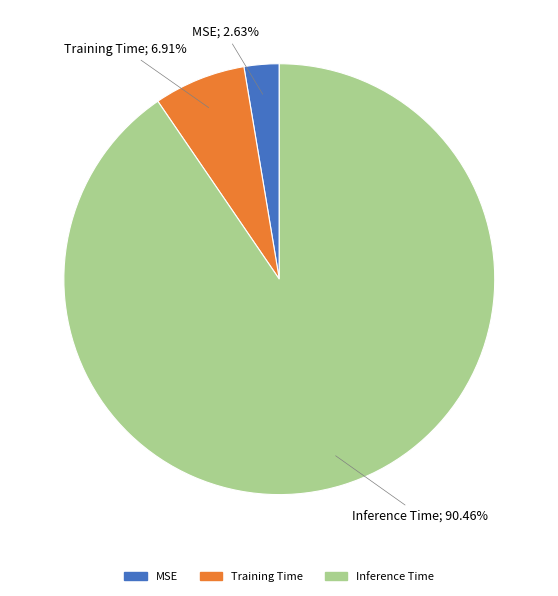

Is there any slice that represents more than half of the pie?

Yes